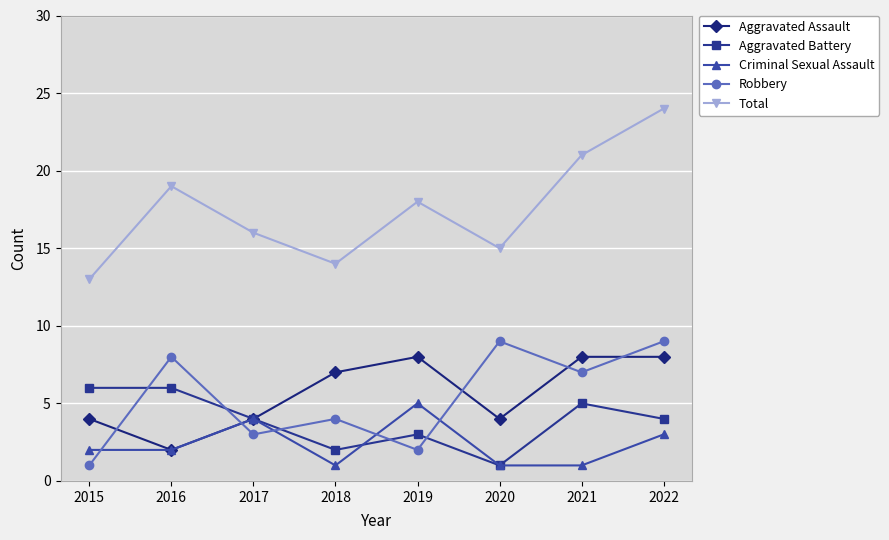

What is the difference between the highest and lowest values at 2017?

13